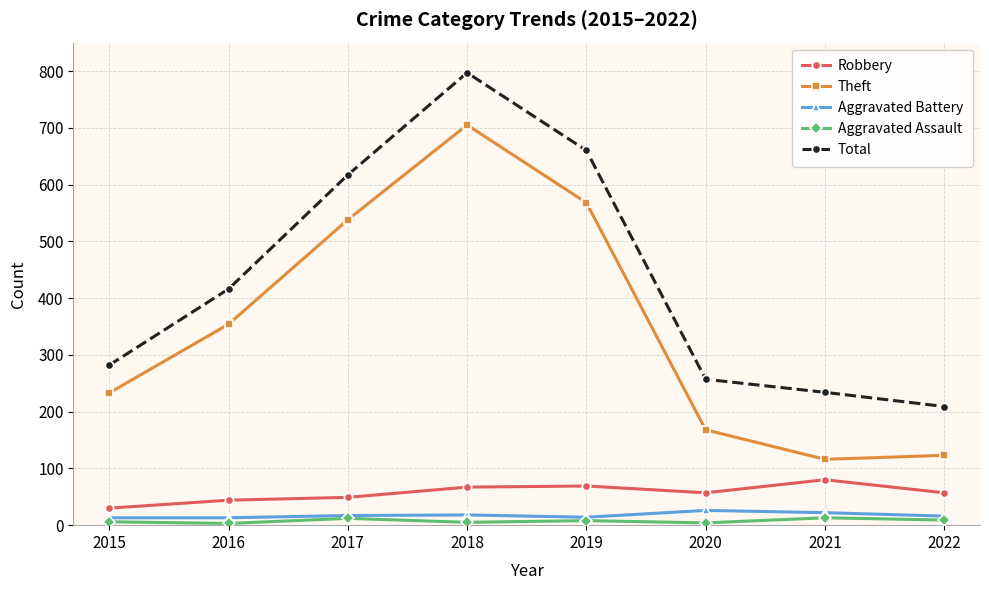

Is the value of Theft at 2016 greater than the value of Total at 2022?

Yes